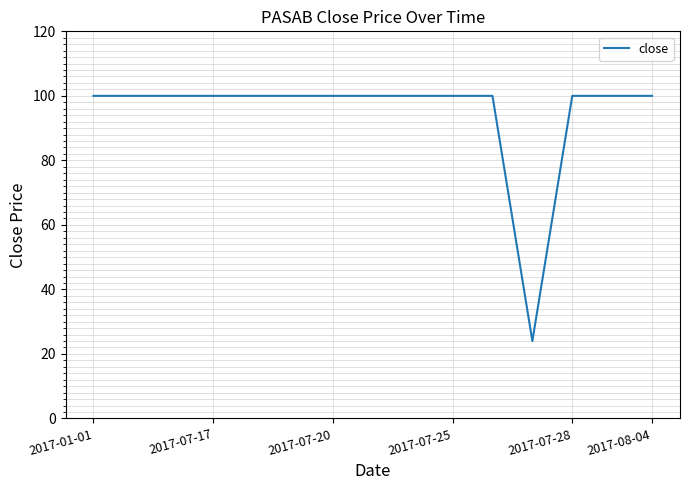

What is the maximum value shown in the chart?

100.0